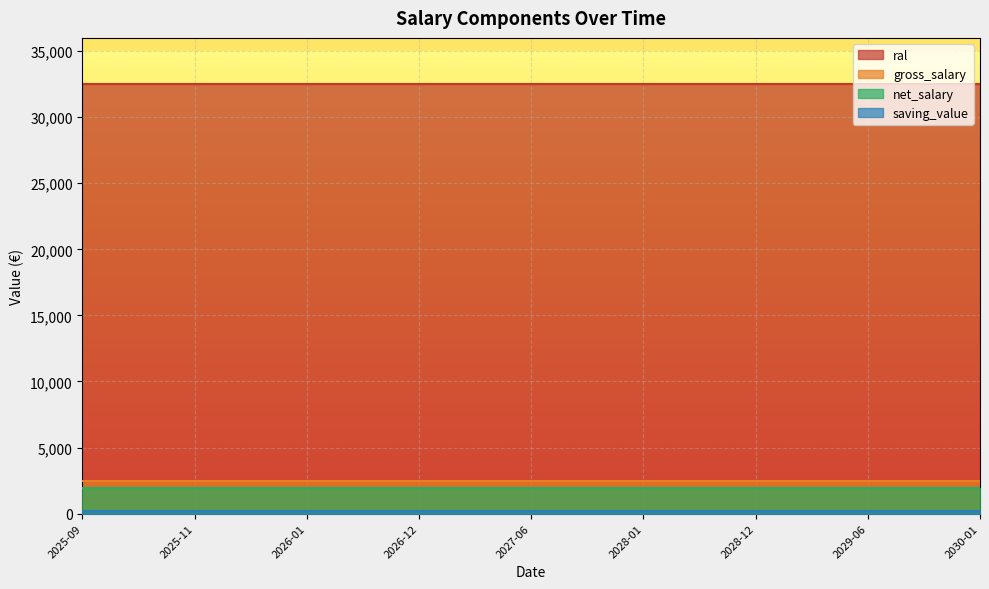

What is the sum of the saving_value values at 2025-10 and 2028-06?

385.2